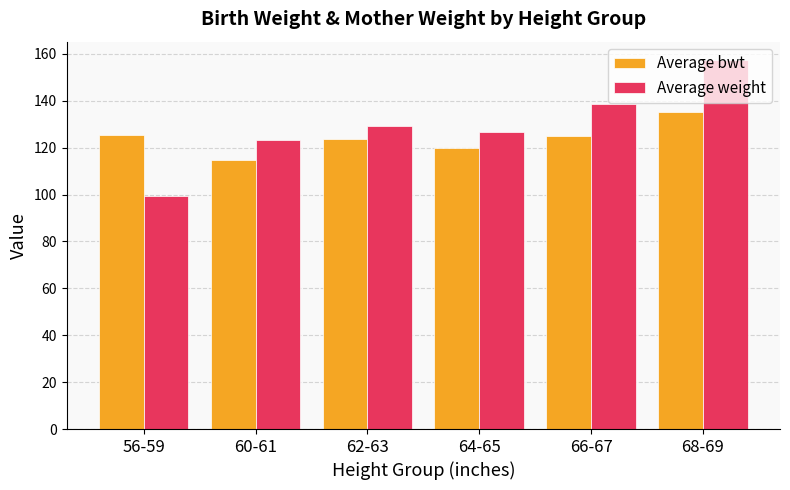

How many bars are there in total?

12